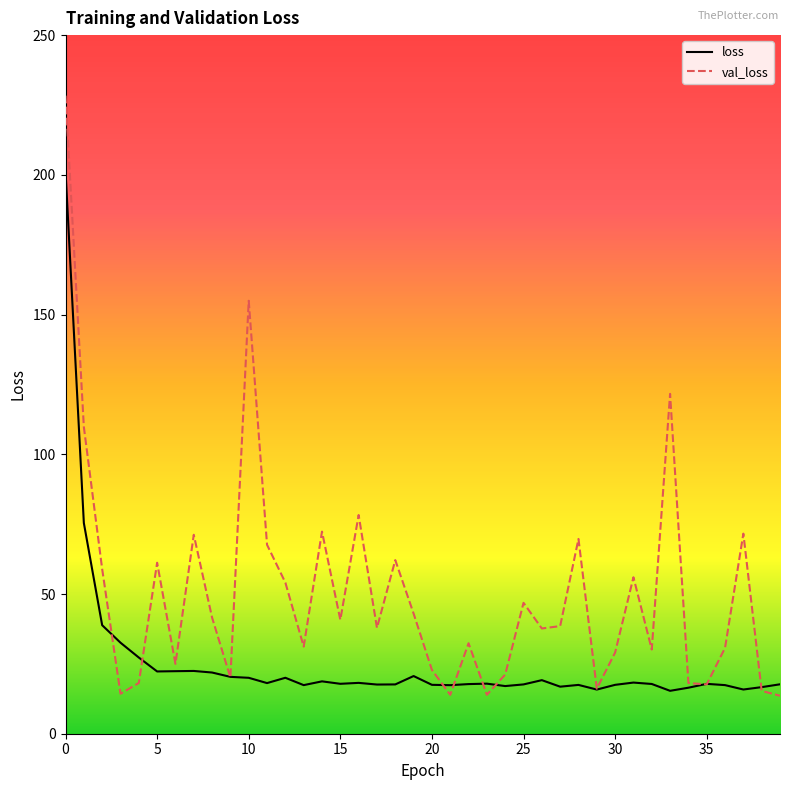

What is the sum of all val_loss values?

2007.5